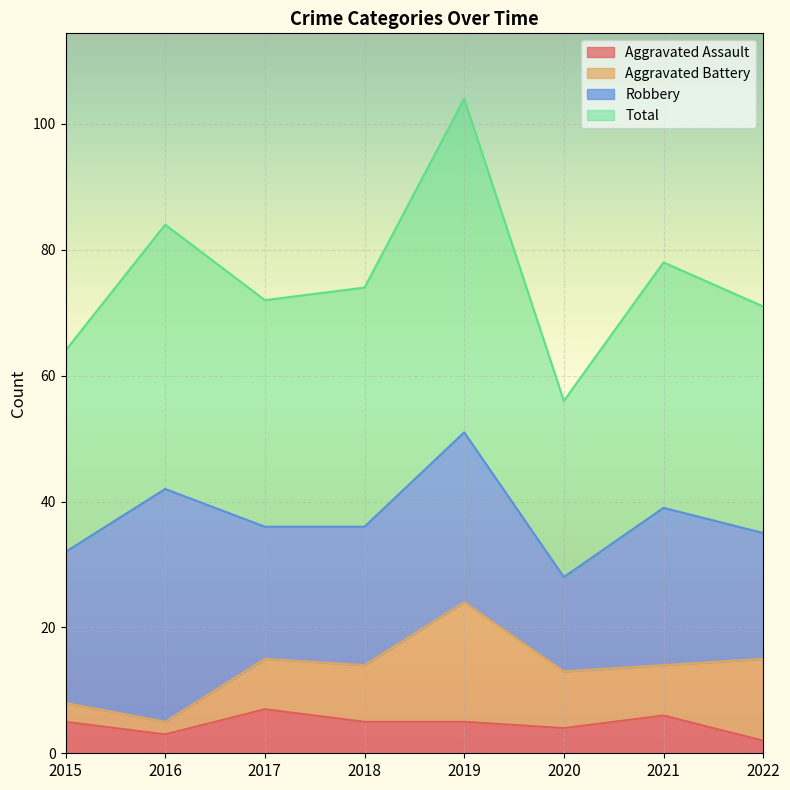

Which label corresponds to the smallest value in the chart?

2022